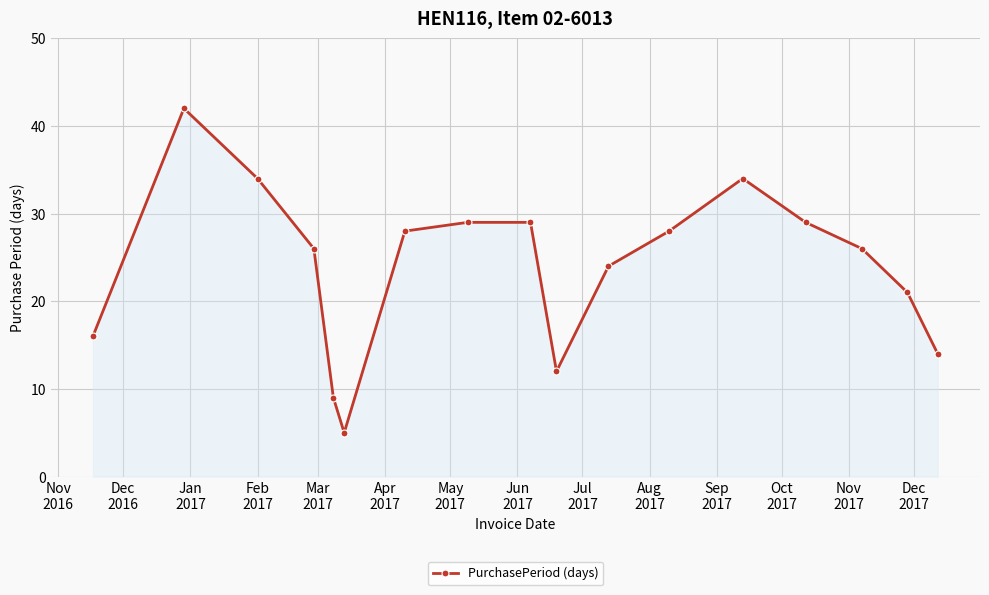

Reading left to right, list all the values displayed in this chart.

16	42	34	26	9	5	28	29	29	12	24	28	34	29	26	21	14